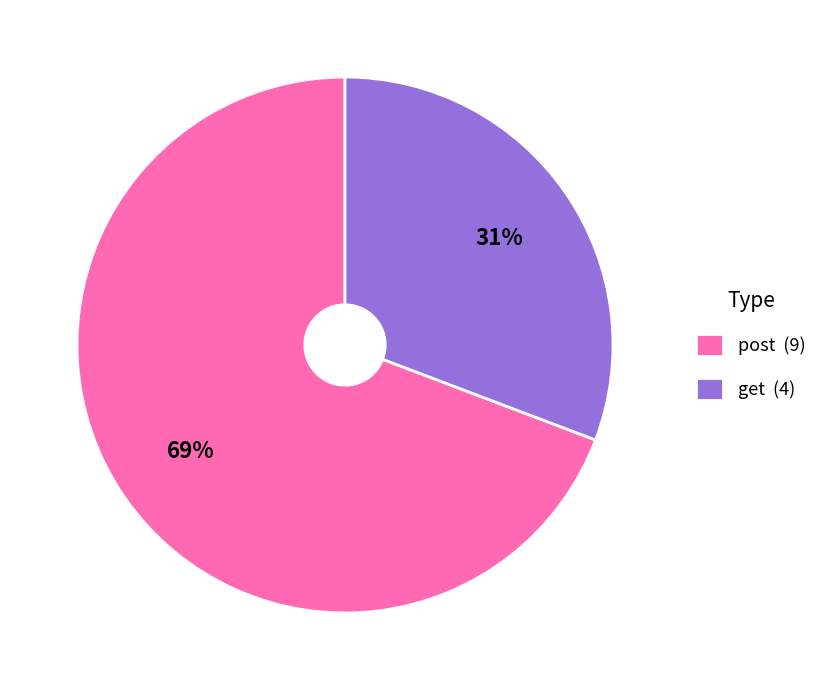

Combined, do post and get account for over 50%?

Yes